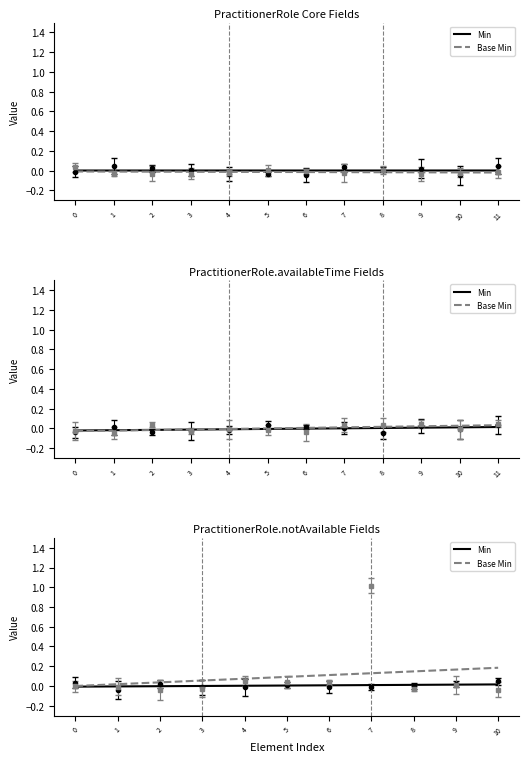

True or false: Min and Base Min cross at least once.

False